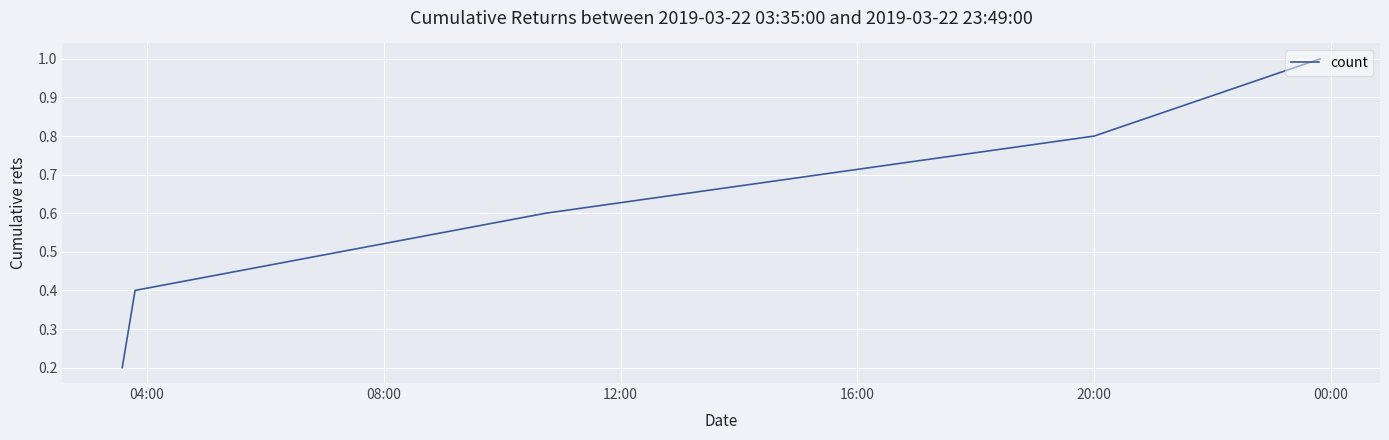

Count the number of data series in this chart.

1